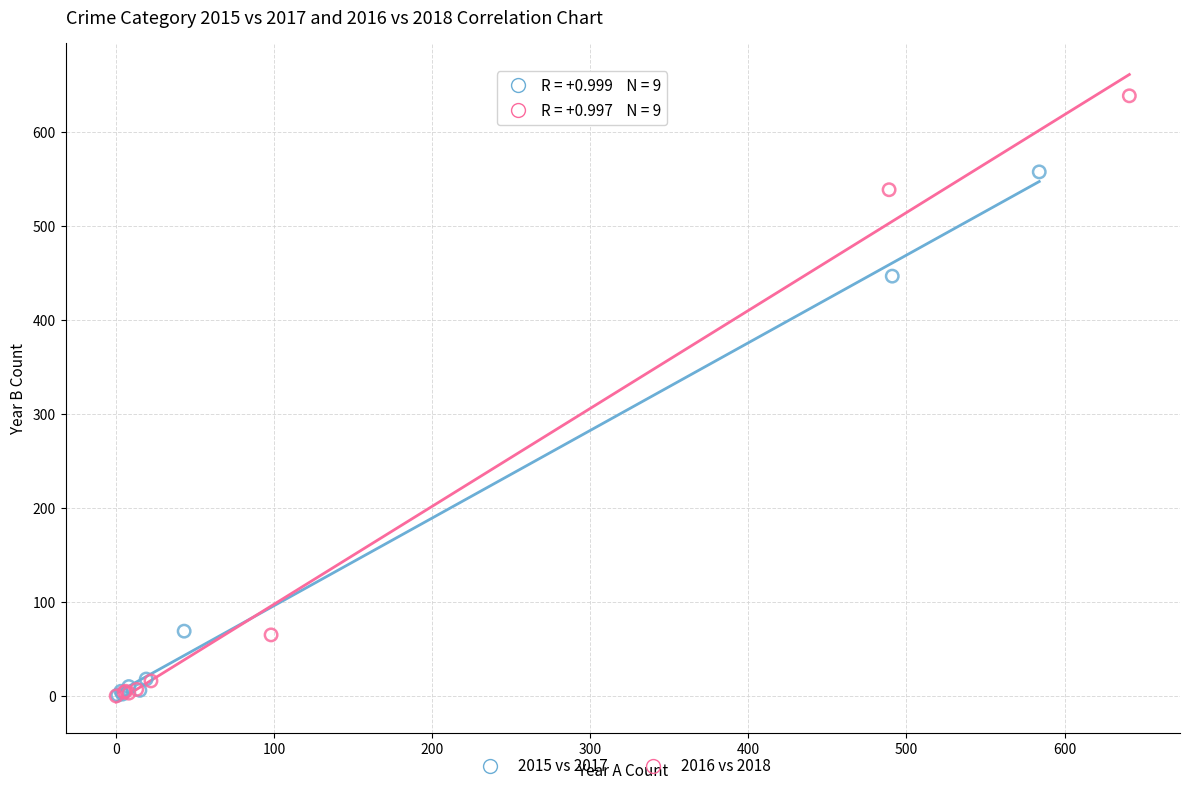

Which series has the largest Y range (max minus min)?

2016 vs 2018